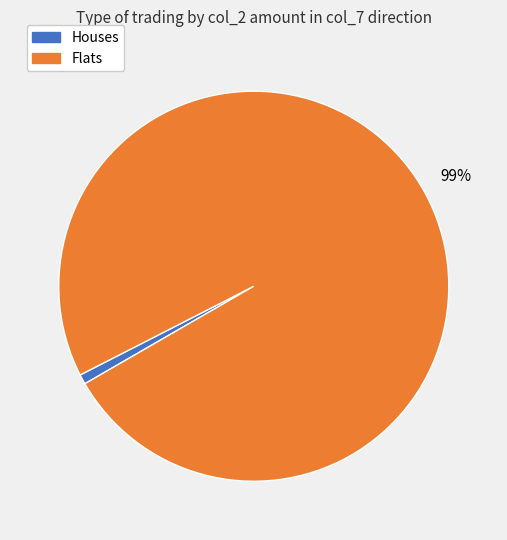

To the nearest percent, what is the average slice percentage?

50%